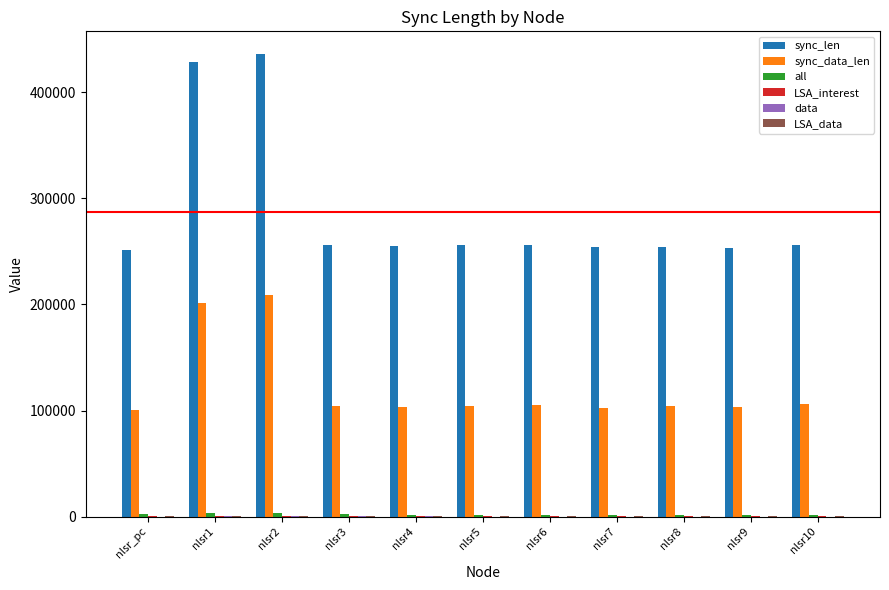

Which series changed the most between nlsr1 and nlsr5?

sync_len